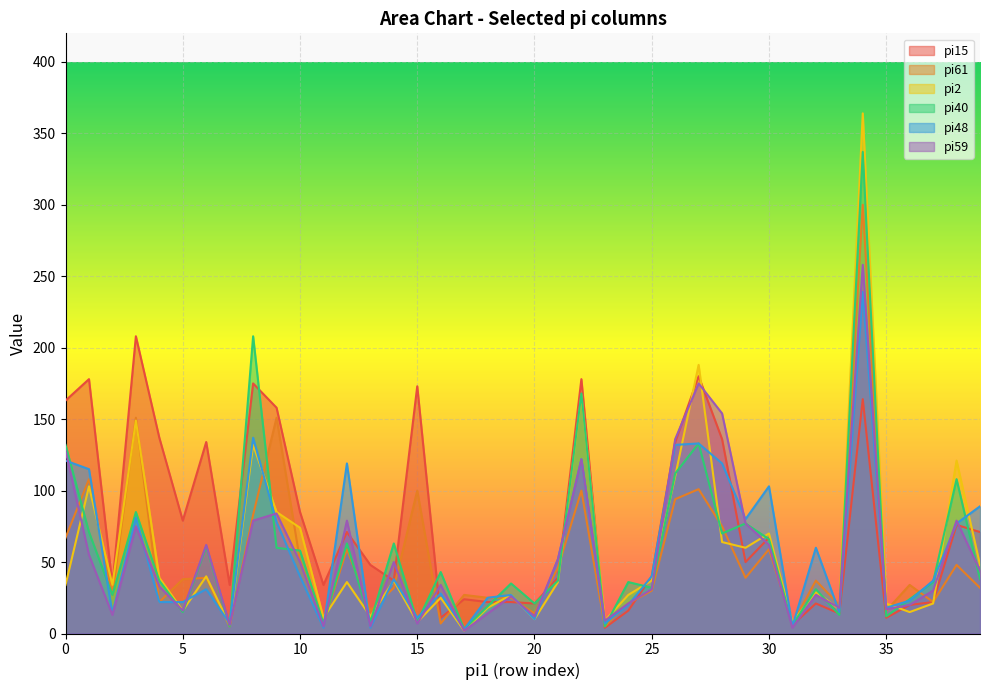

Is it true that pi61 equals 51 at 10?

True